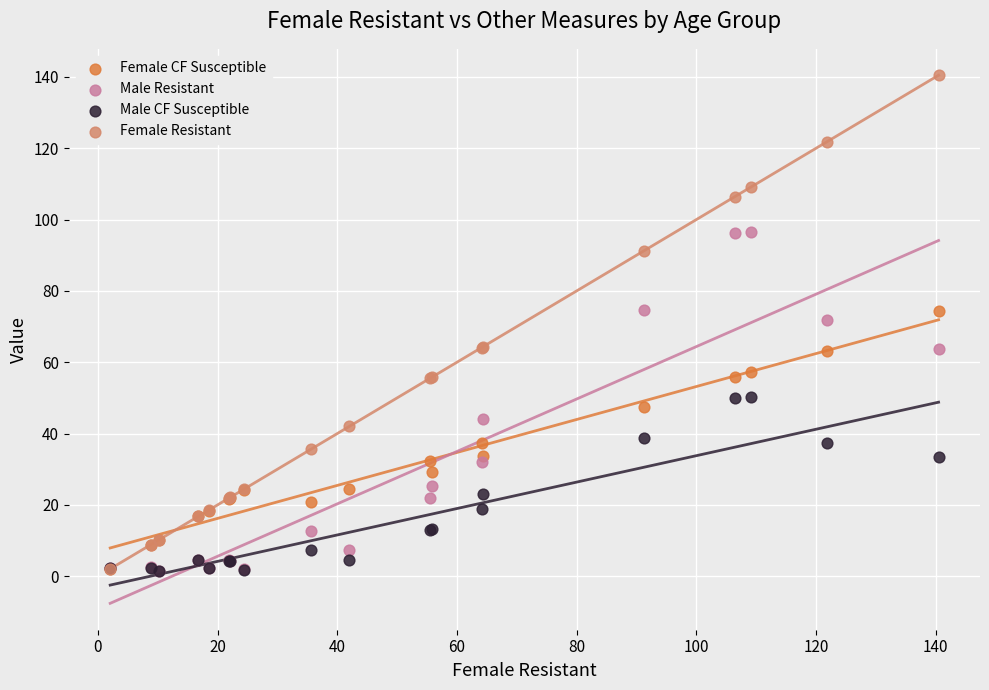

Which series contains the highest Y value?

Female Resistant